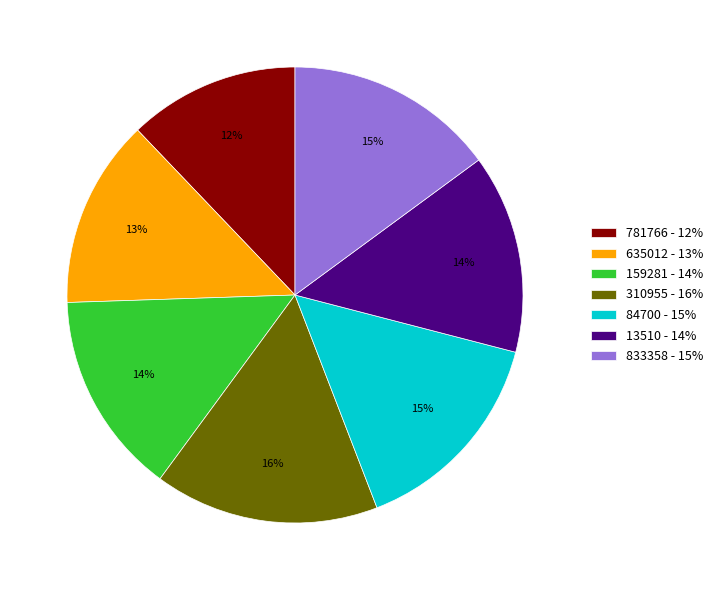

What percentage is the 13510 slice, to the nearest percent?

14%